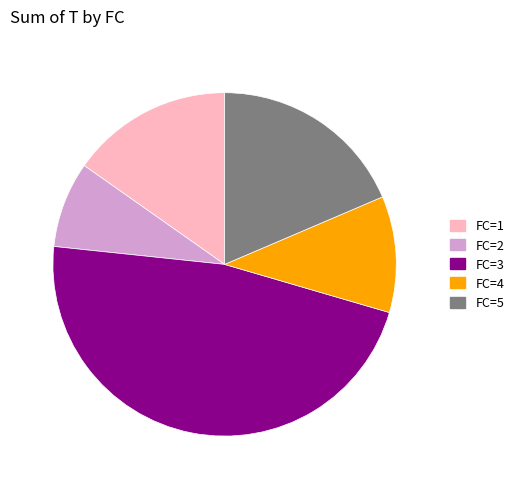

Does any single category account for the majority?

No